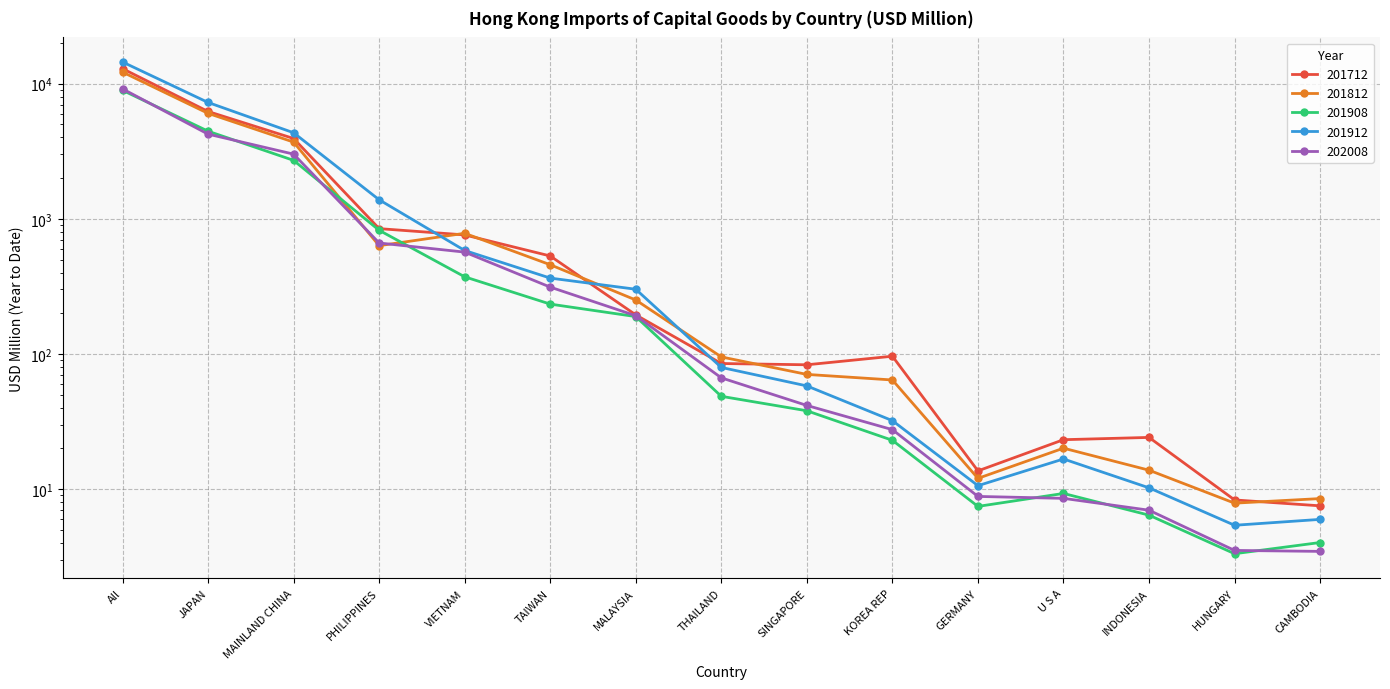

How many categories are shown in the chart?

15